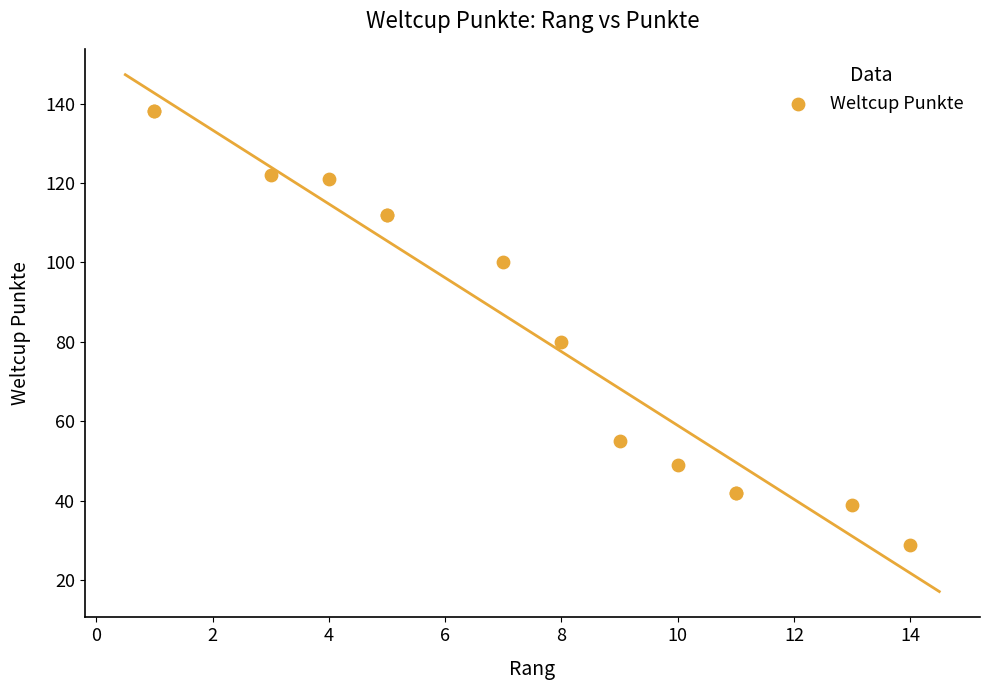

What Y value in the scatter plot is closest to 83?

80